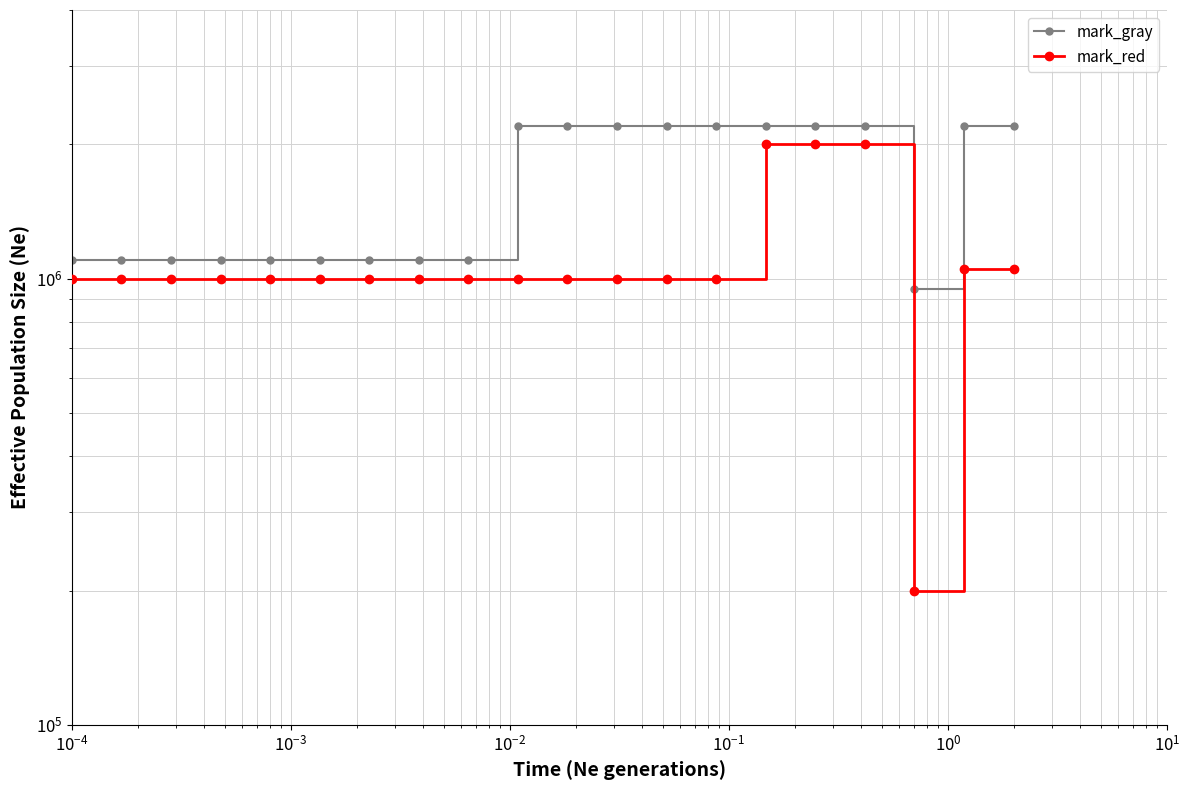

True or false: mark_gray has more than 1 points higher than both neighbors.

False